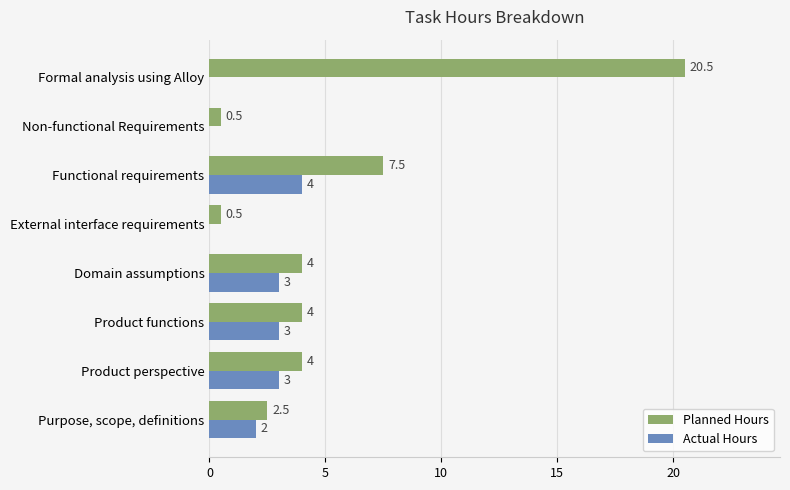

The Actual Hours series shows 0.0 at Non-functional Requirements. True or false?

True